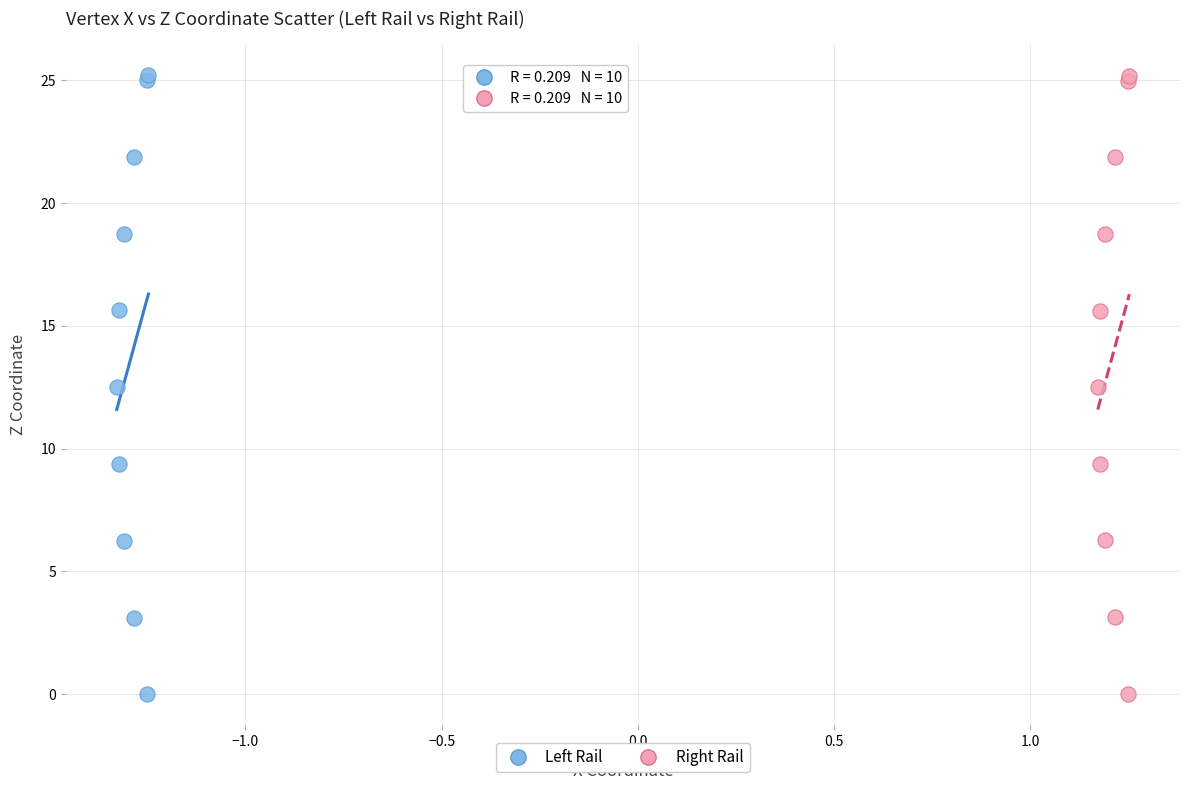

Which series has the widest spread of Y values?

Left Rail